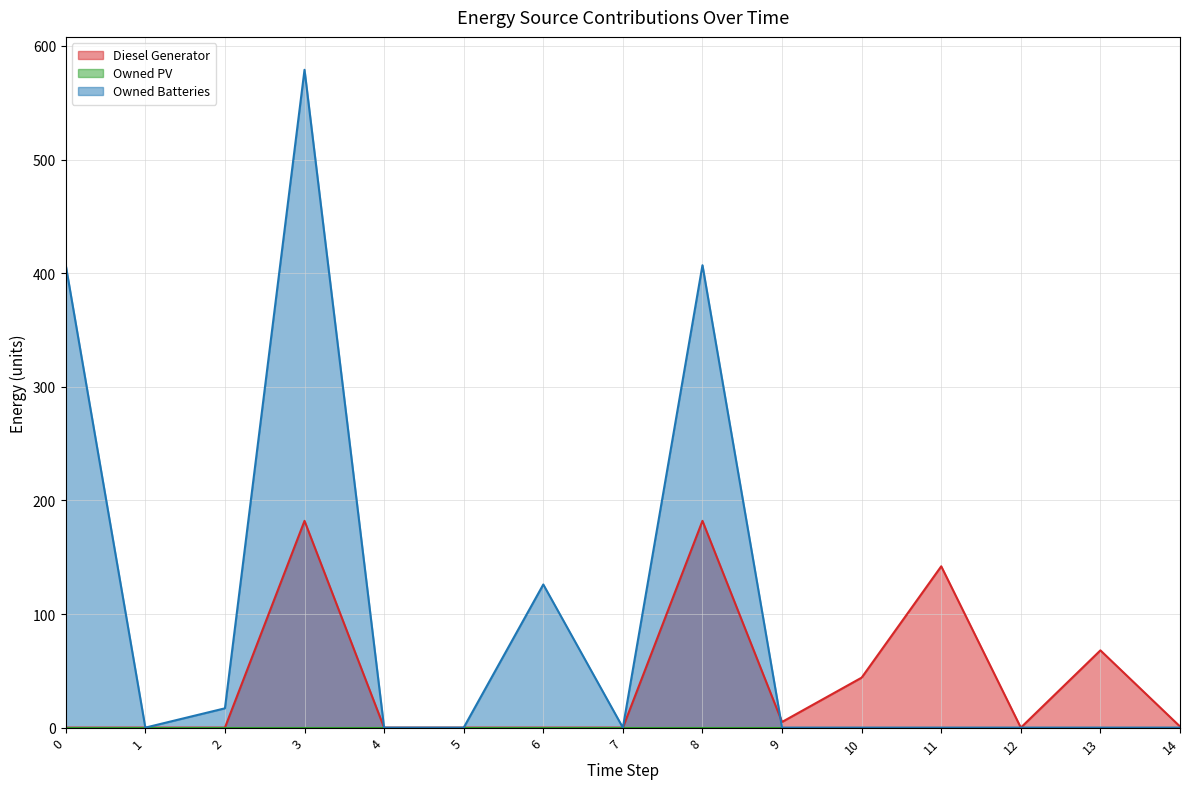

After their last crossing, which series has the higher values: Owned Batteries or Diesel Generator?

Diesel Generator